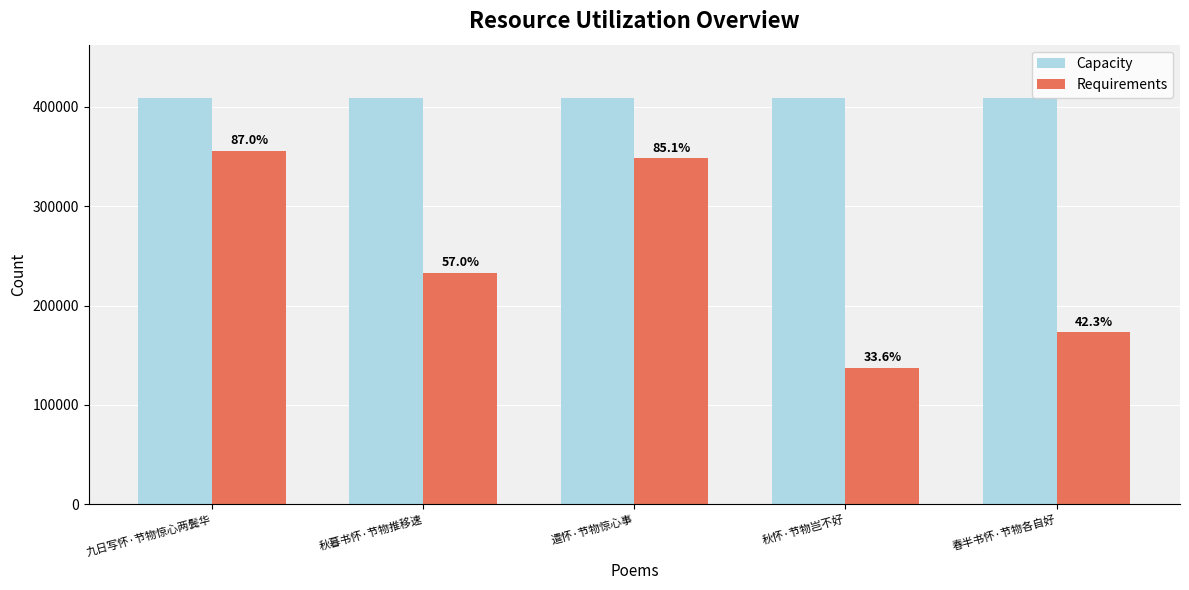

What is the label of the 5th bar from the left?

春半书怀·节物各自好